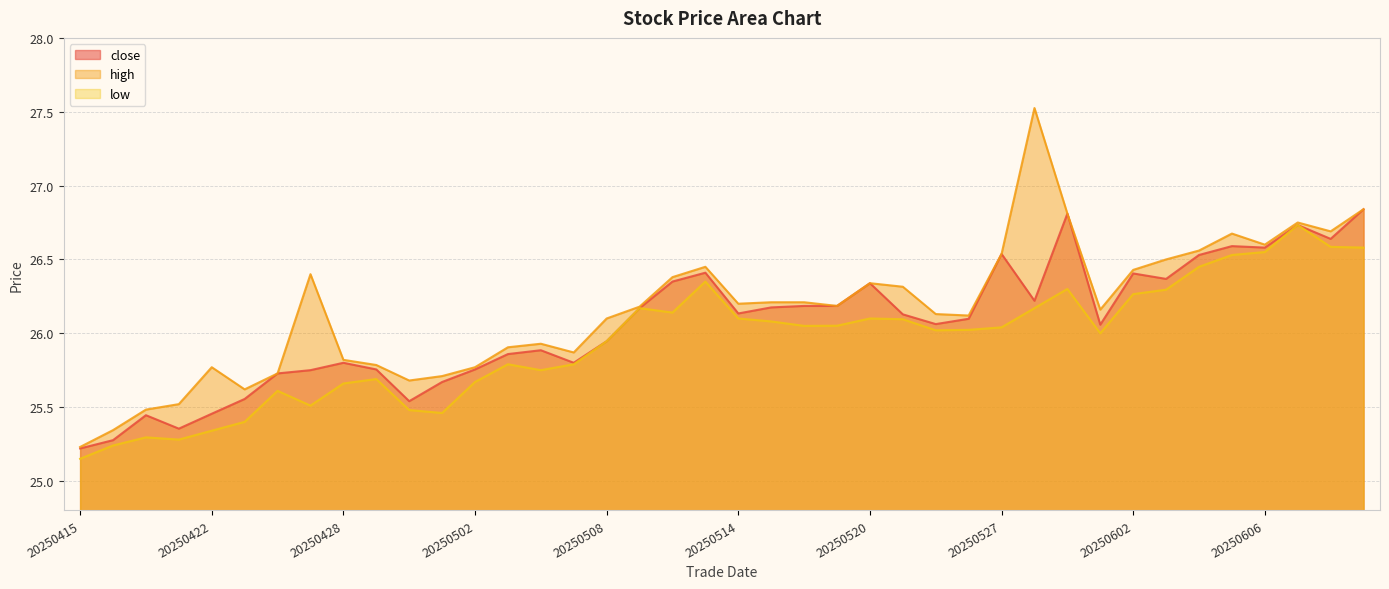

True or false: high and low intersect in this chart.

False